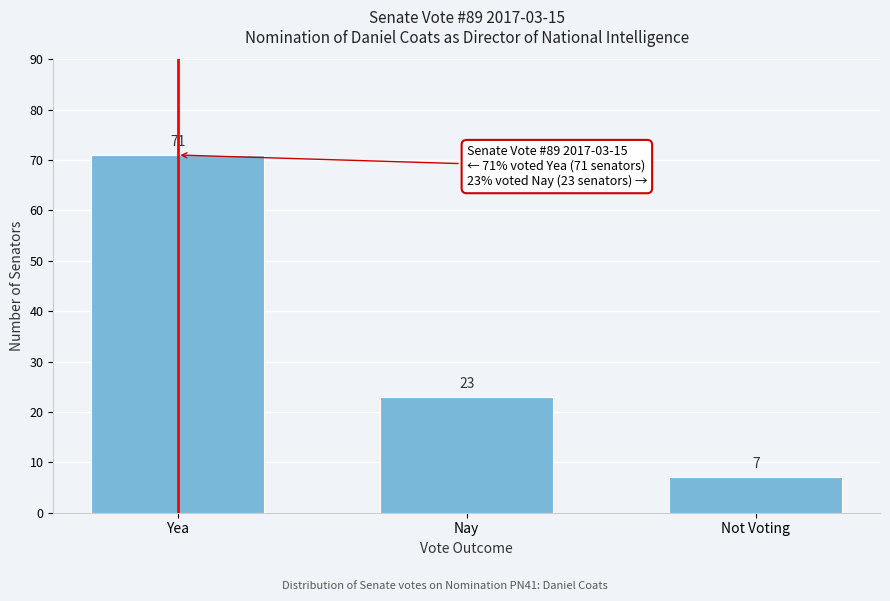

Reading left to right, what are all the values shown in this chart?

71	23	7